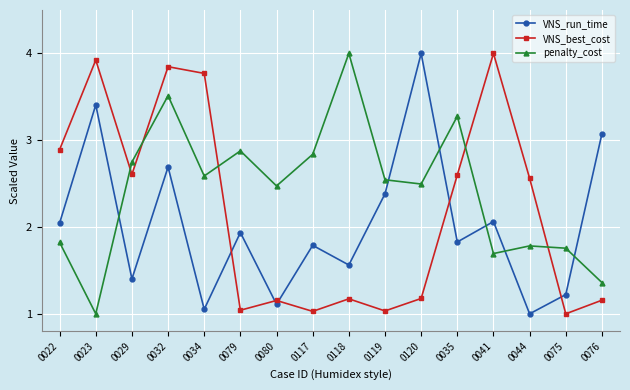

In penalty_cost, how many points are higher than both neighbors (excluding endpoints)?

5